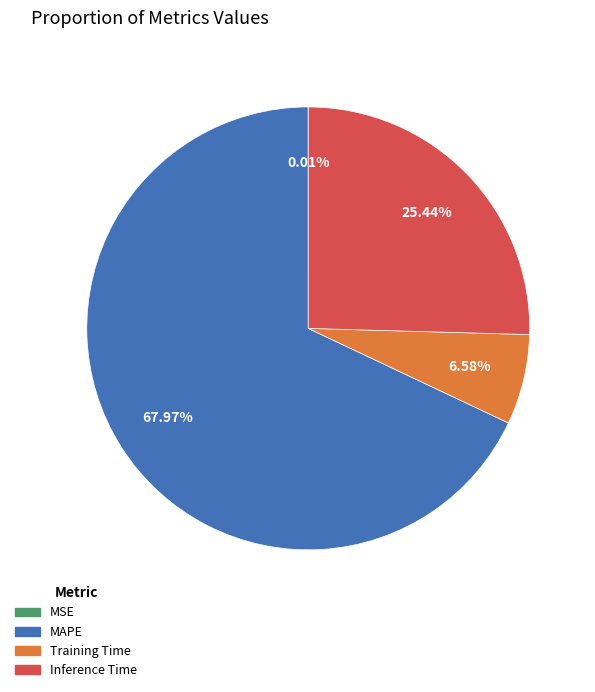

Which slice is the largest?

MAPE